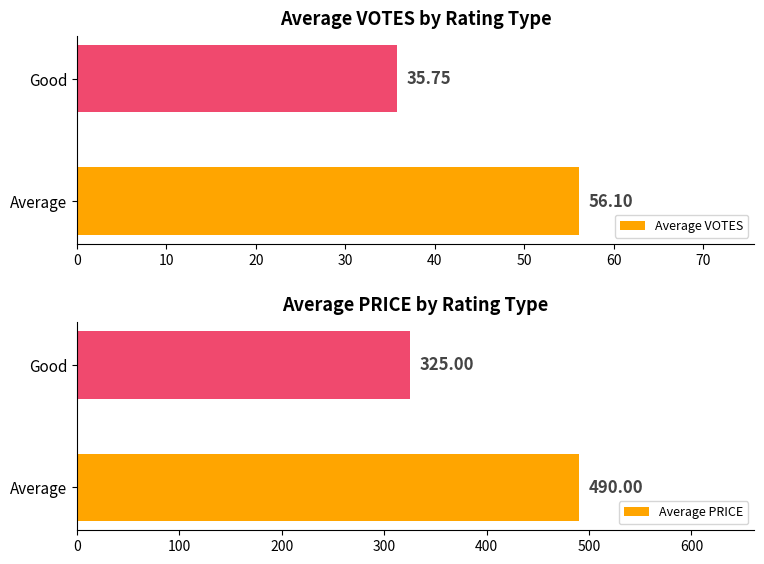

Reading left to right, transcribe all the data shown in this chart.

Average VOTES: 56.1	35.8
Average PRICE: 490.0	325.0